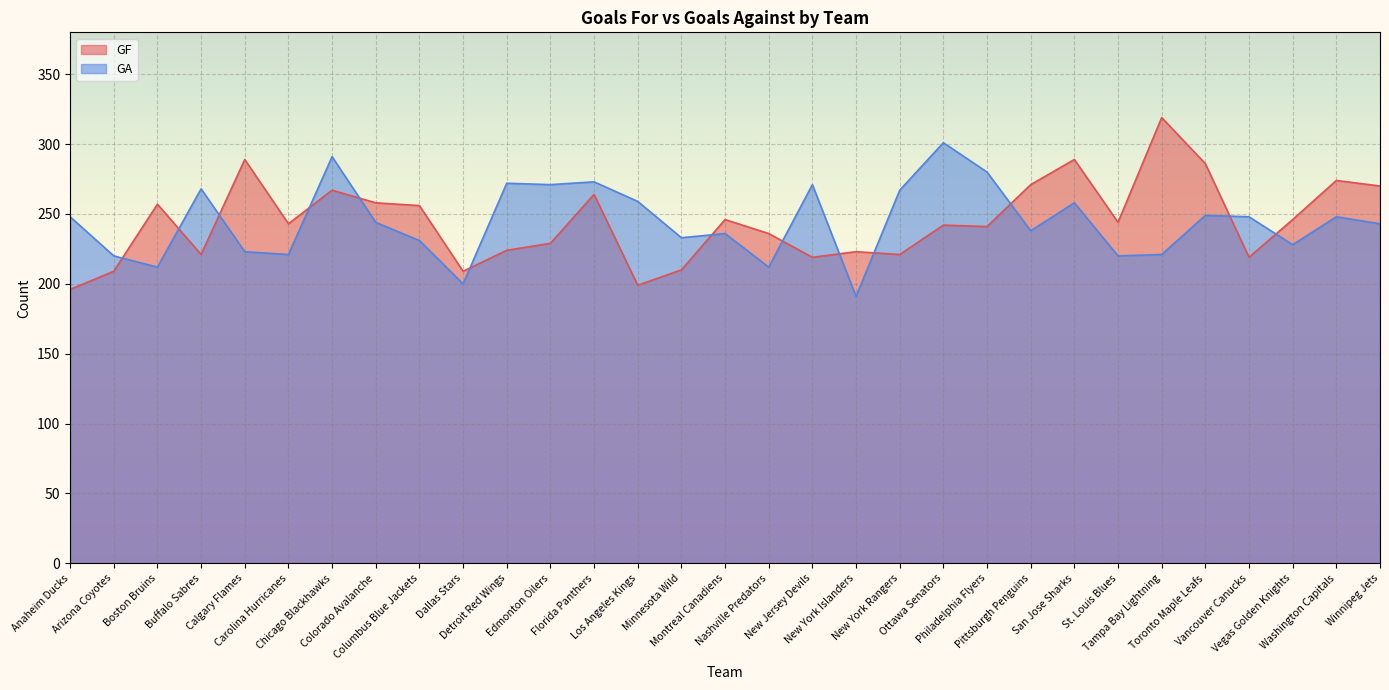

What is the label of the 24th point from the right?

Colorado Avalanche